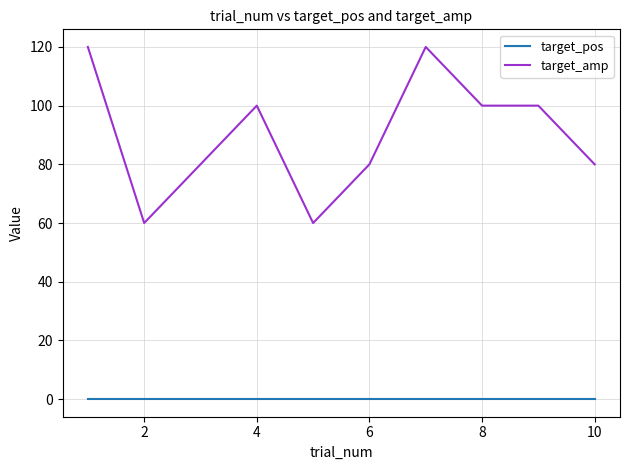

Rank the series by their average value, from lowest to highest.

target_pos, target_amp